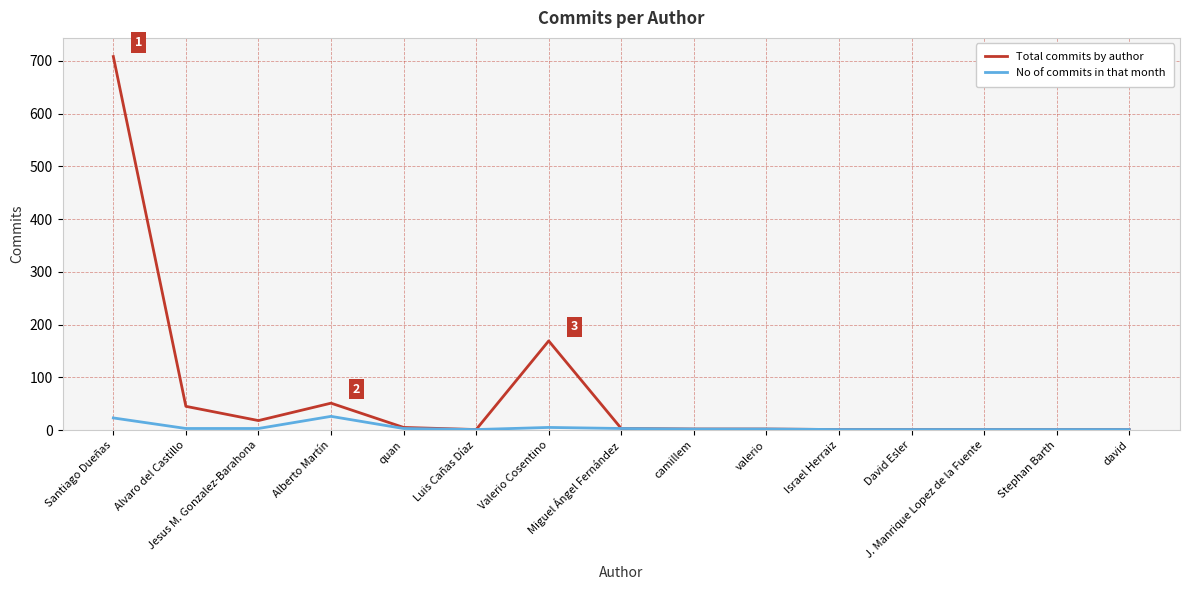

What is the highest value of the No of commits in that month series?

26